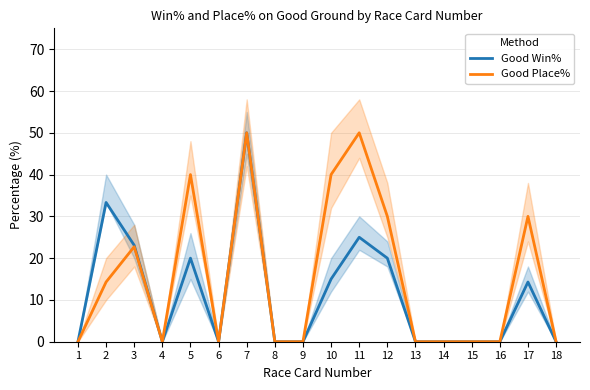

List the series in order of their peak value, highest first.

Good Win%, Good Place%